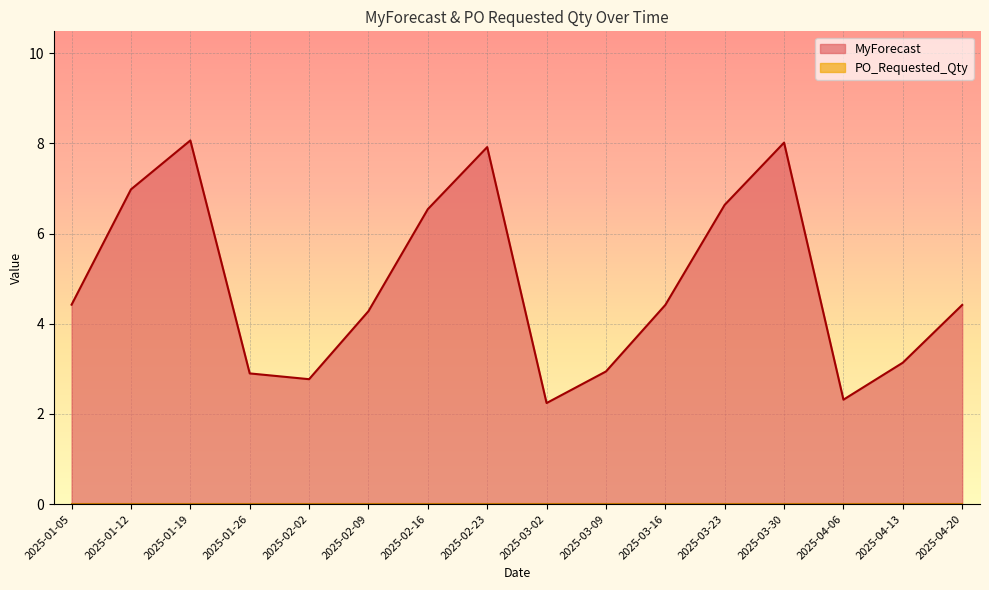

What is the difference between the maximum and minimum values?

5.8